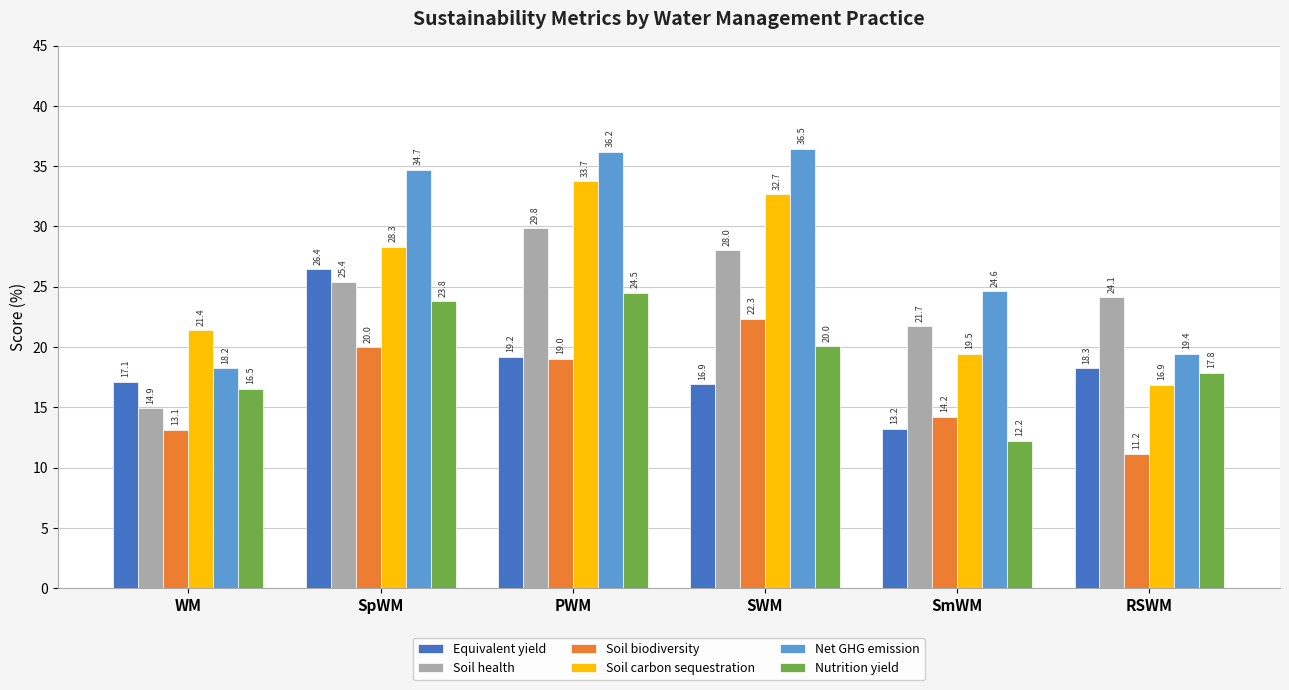

What is the greatest value displayed?

36.5